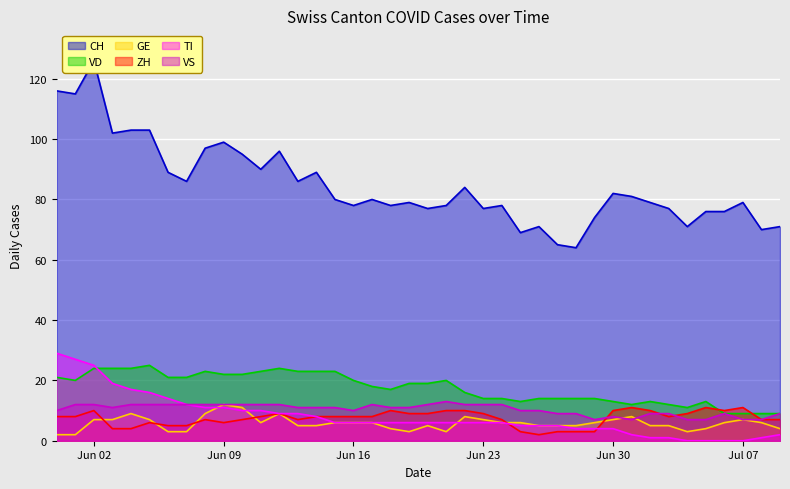

True or false: CH and ZH intersect in this chart.

False